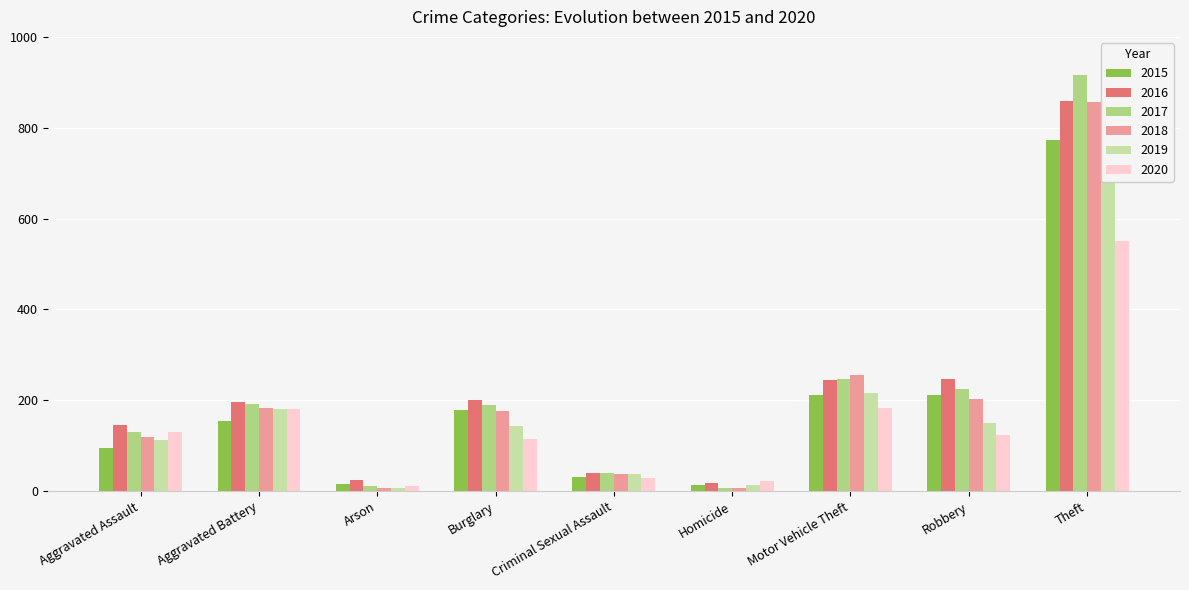

What is the spread (max minus min) of values at Criminal Sexual Assault?

11